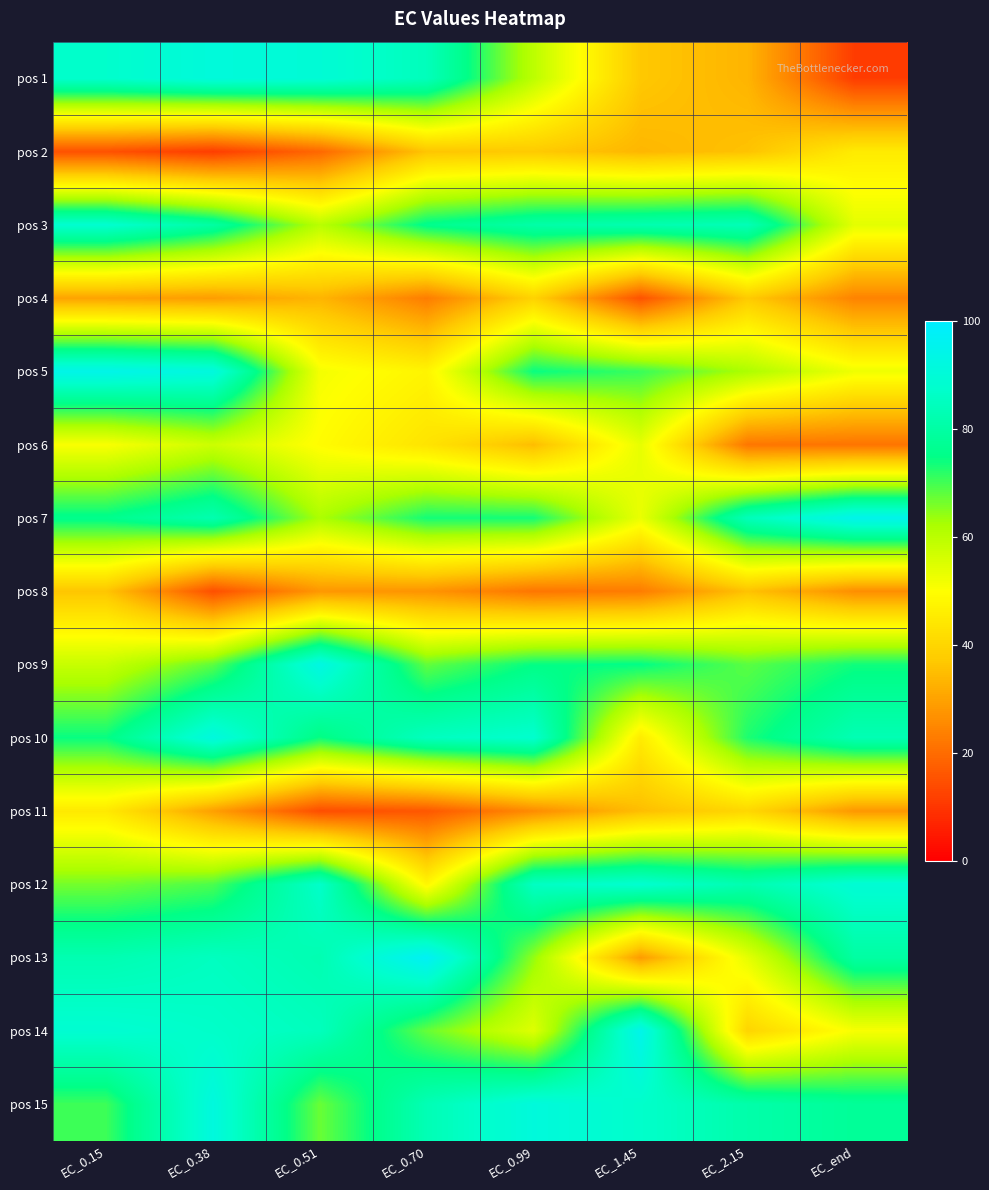

Reading left to right, list all the values displayed in this chart.

pos 1: EC_0.15=87.5	EC_0.38=90.9	EC_0.51=89.6	EC_0.70=84.4	EC_0.99=59.7	EC_1.45=37.0	EC_2.15=33.3	EC_end=11.2
pos 2: EC_0.15=15.0	EC_0.38=11.4	EC_0.51=19.2	EC_0.70=36.3	EC_0.99=37.3	EC_1.45=33.7	EC_2.15=35.8	EC_end=45.2
pos 3: EC_0.15=88.3	EC_0.38=79.8	EC_0.51=60.3	EC_0.70=75.8	EC_0.99=80.6	EC_1.45=82.2	EC_2.15=83.5	EC_end=54.0
pos 4: EC_0.15=30.0	EC_0.38=28.9	EC_0.51=33.4	EC_0.70=23.1	EC_0.99=39.3	EC_1.45=15.3	EC_2.15=37.5	EC_end=24.3
pos 5: EC_0.15=94.3	EC_0.38=91.8	EC_0.51=51.5	EC_0.70=47.6	EC_0.99=74.4	EC_1.45=70.9	EC_2.15=62.0	EC_end=52.3
pos 6: EC_0.15=50.7	EC_0.38=57.5	EC_0.51=49.4	EC_0.70=43.5	EC_0.99=34.9	EC_1.45=53.5	EC_2.15=22.0	EC_end=21.5
pos 7: EC_0.15=75.8	EC_0.38=82.3	EC_0.51=62.1	EC_0.70=73.5	EC_0.99=73.5	EC_1.45=53.0	EC_2.15=84.0	EC_end=94.9
pos 8: EC_0.15=36.4	EC_0.38=14.8	EC_0.51=27.9	EC_0.70=27.4	EC_0.99=21.8	EC_1.45=23.0	EC_2.15=35.9	EC_end=26.3
pos 9: EC_0.15=58.3	EC_0.38=68.1	EC_0.51=92.9	EC_0.70=67.7	EC_0.99=74.7	EC_1.45=74.9	EC_2.15=68.4	EC_end=73.8
pos 10: EC_0.15=74.4	EC_0.38=91.8	EC_0.51=74.3	EC_0.70=85.0	EC_0.99=88.0	EC_1.45=45.4	EC_2.15=72.8	EC_end=83.0
pos 11: EC_0.15=44.7	EC_0.38=29.4	EC_0.51=14.3	EC_0.70=16.3	EC_0.99=25.8	EC_1.45=35.0	EC_2.15=40.4	EC_end=28.0
pos 12: EC_0.15=66.4	EC_0.38=69.4	EC_0.51=87.0	EC_0.70=48.2	EC_0.99=85.7	EC_1.45=88.3	EC_2.15=82.2	EC_end=89.4
pos 13: EC_0.15=82.5	EC_0.38=85.2	EC_0.51=82.6	EC_0.70=97.3	EC_0.99=64.1	EC_1.45=28.7	EC_2.15=53.7	EC_end=79.7
pos 14: EC_0.15=88.8	EC_0.38=86.9	EC_0.51=84.6	EC_0.70=67.5	EC_0.99=54.7	EC_1.45=94.6	EC_2.15=39.8	EC_end=51.0
pos 15: EC_0.15=70.6	EC_0.38=91.7	EC_0.51=67.3	EC_0.70=83.2	EC_0.99=91.2	EC_1.45=87.2	EC_2.15=81.2	EC_end=77.9